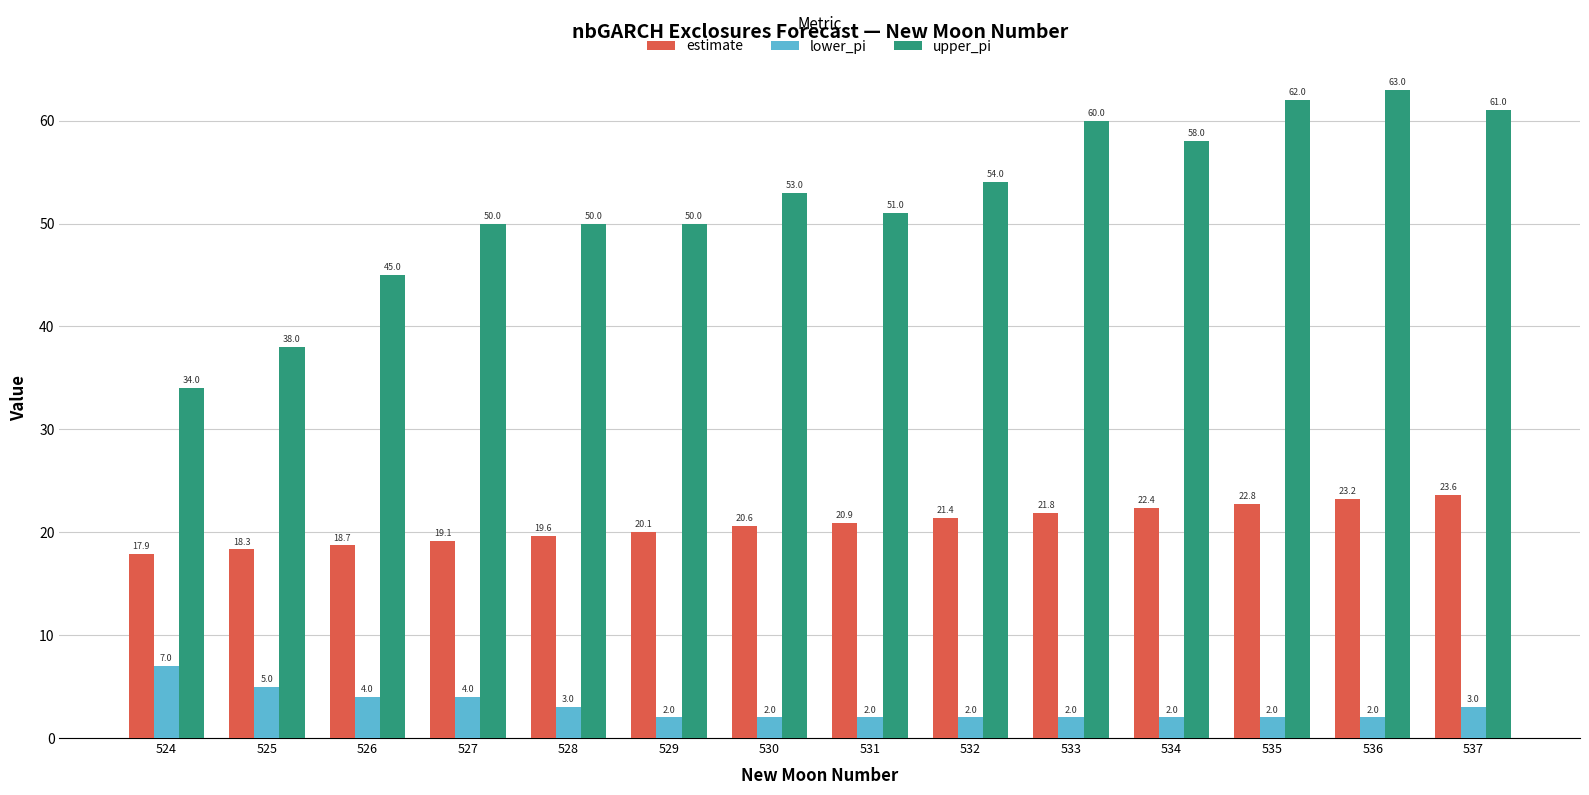

Count the number of categories in the chart.

14